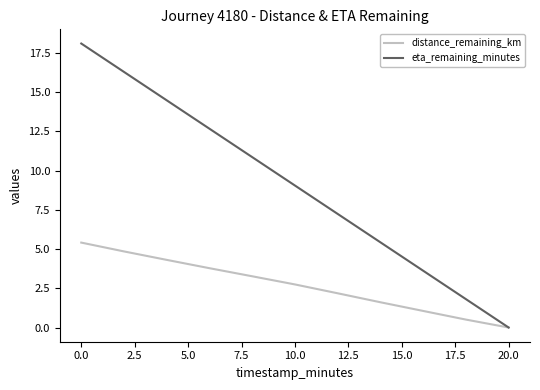

List the series in order of their peak value, highest first.

eta_remaining_minutes, distance_remaining_km